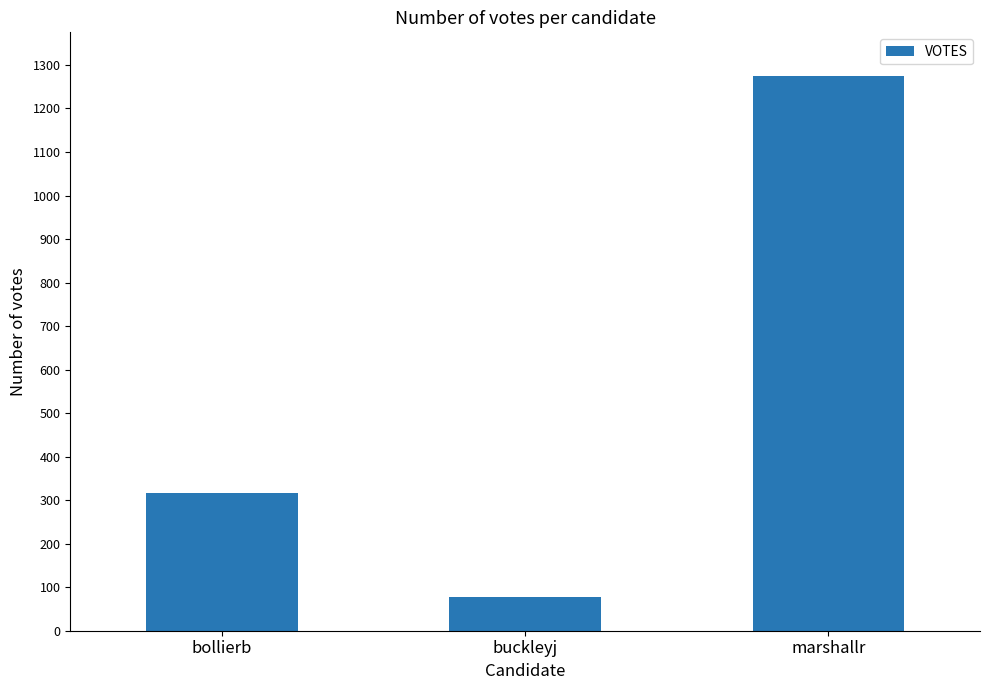

How many values are between 77 and 1275?

3